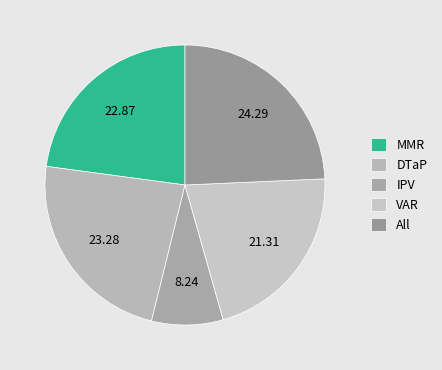

How many slices are in this pie chart?

5